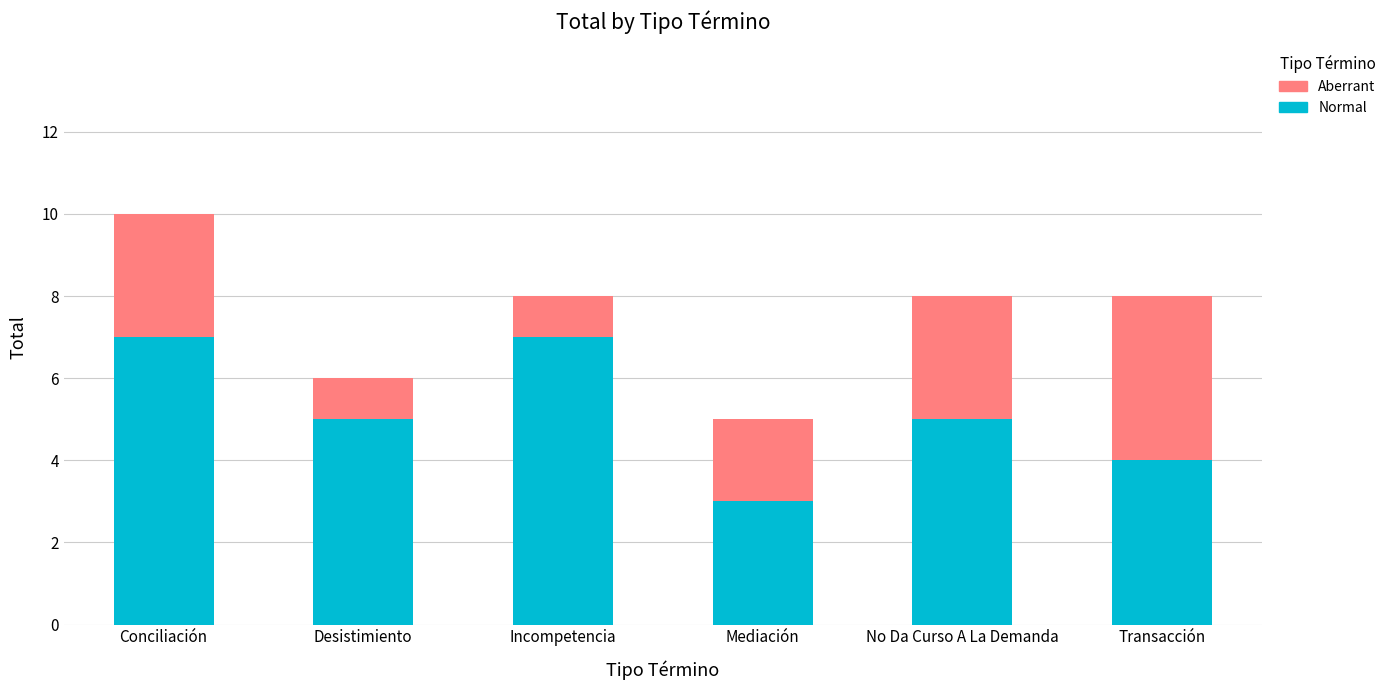

The Normal series shows 2 at Conciliación. True or false?

False